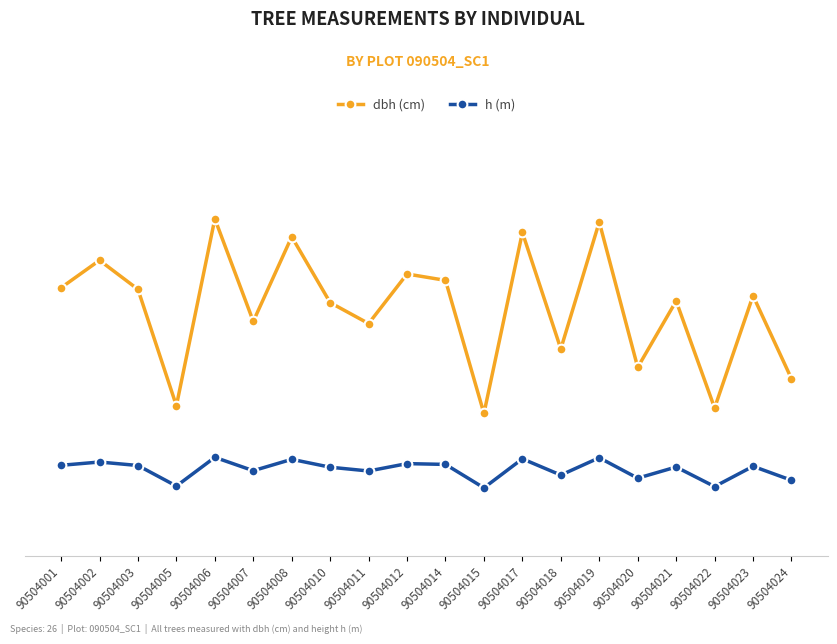

Which category has the highest value across all series?

90504006